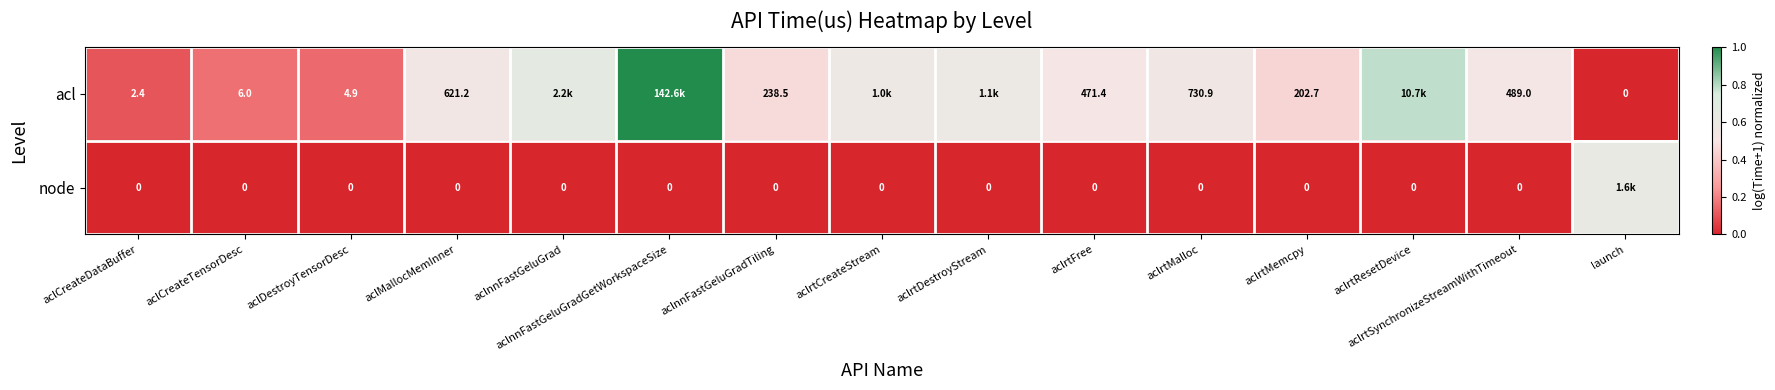

What is the difference between the highest and lowest values at aclrtMemcpy?

202.7